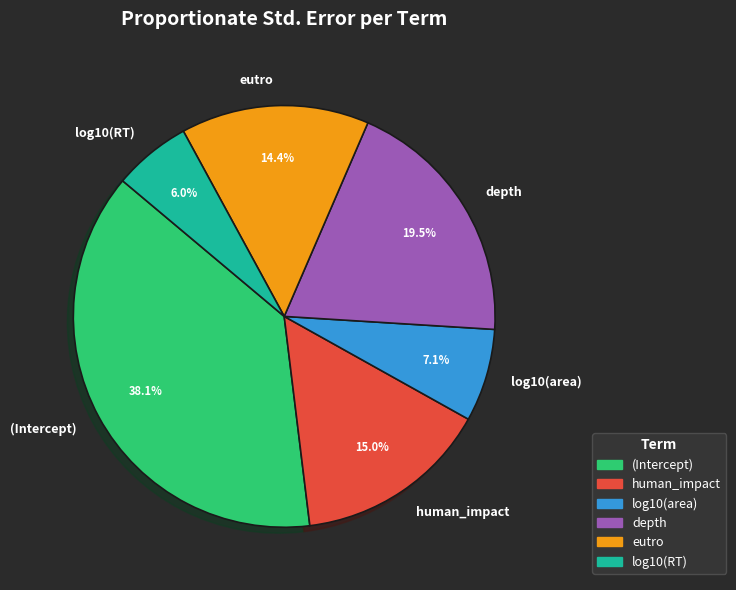

Combined, do log10(area) and eutro account for over 50%?

No